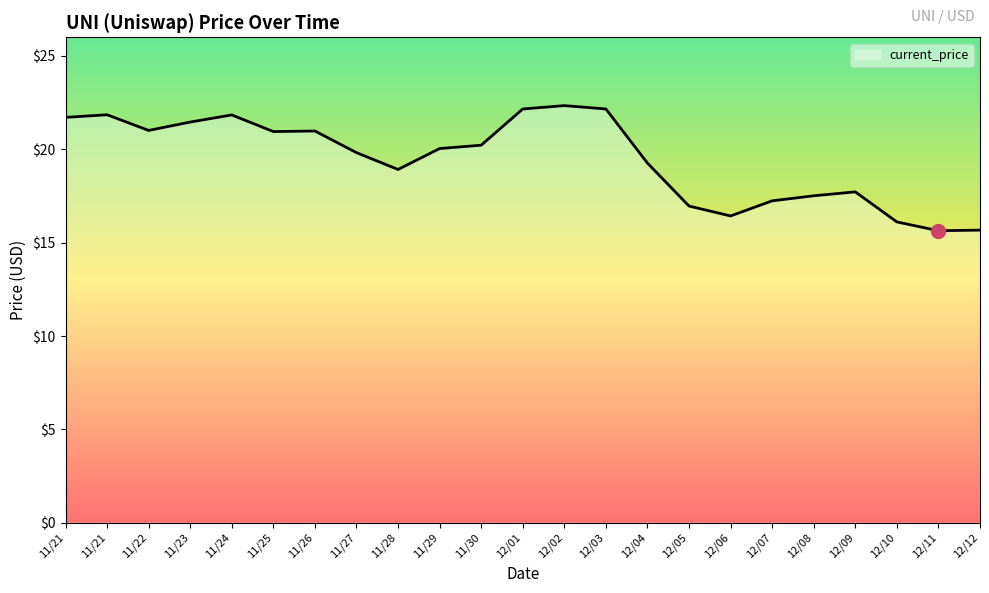

Does the chart display data point markers on the line(s)?

No